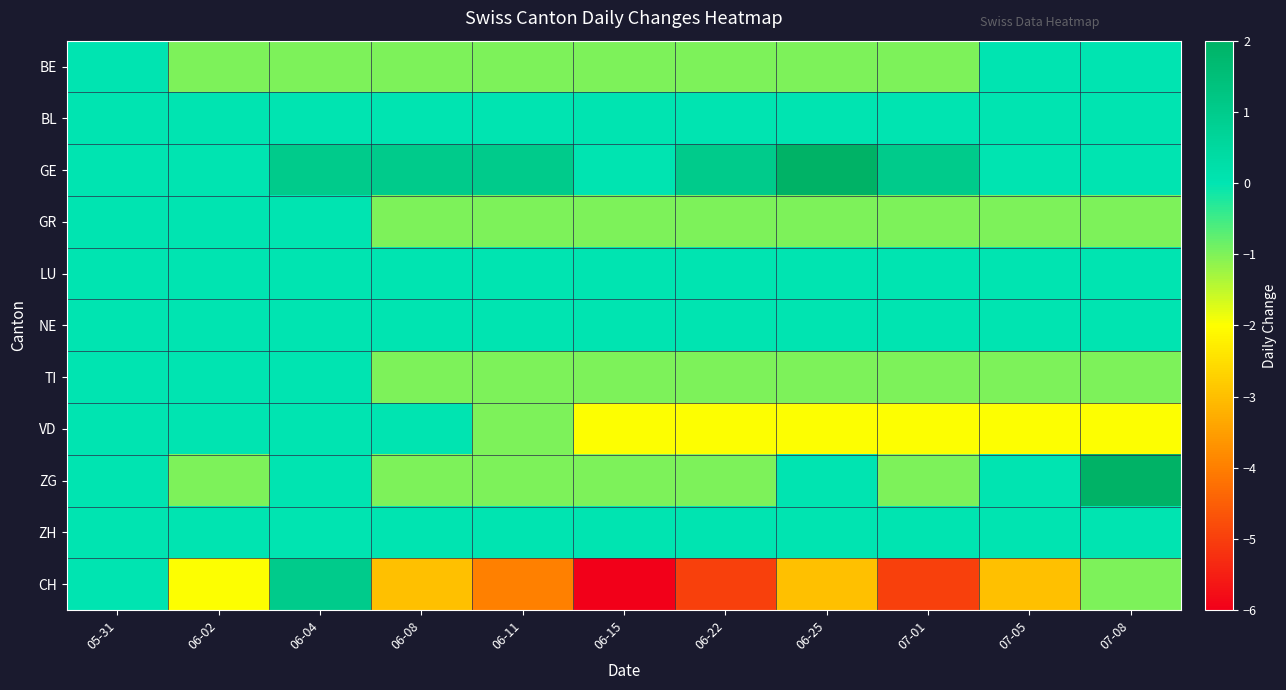

Which category has the highest value across all series?

06-25